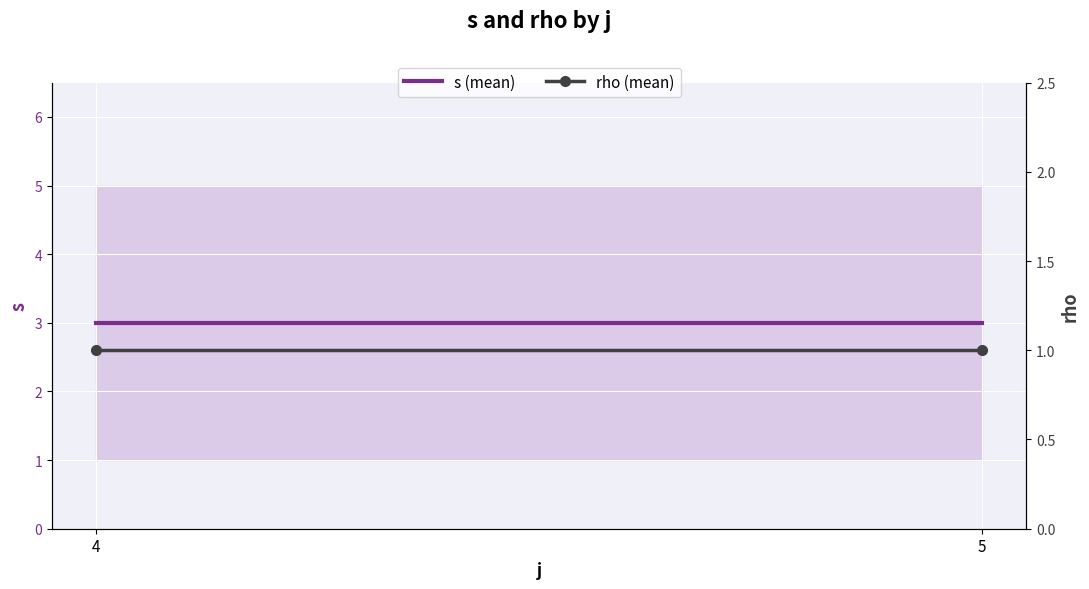

Reading left to right, extract all data points from this chart.

s (mean): 4=3	5=3
rho (mean): 4=1	5=1